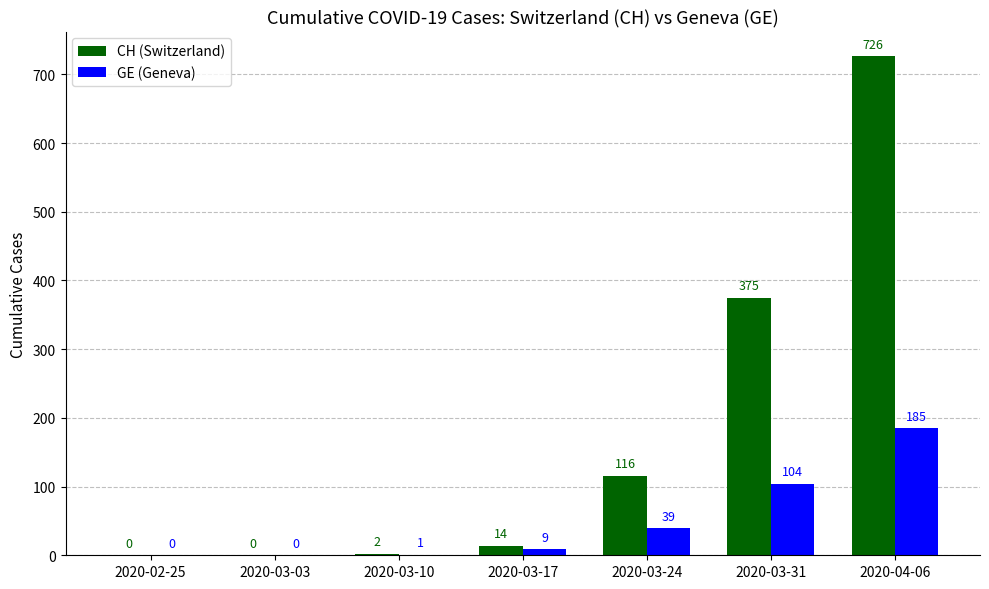

Count the number of categories in the chart.

7